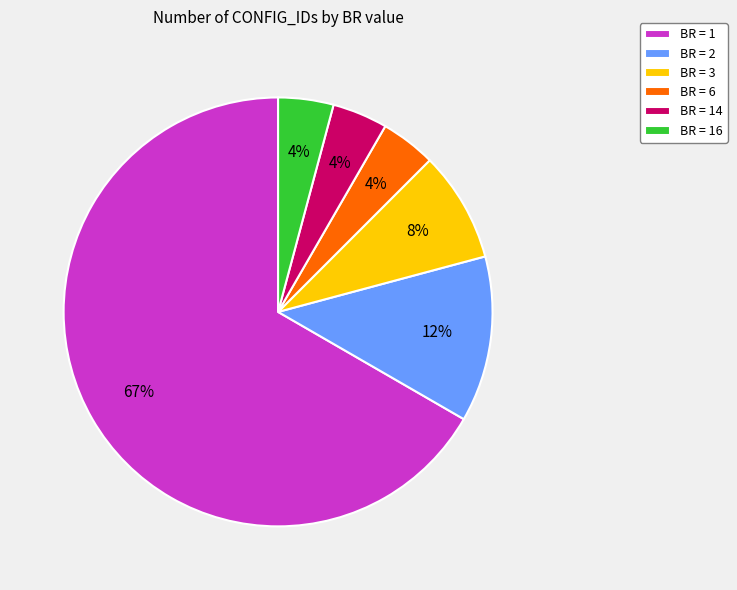

Do BR = 16 and BR = 6 together represent more than half of the pie?

No